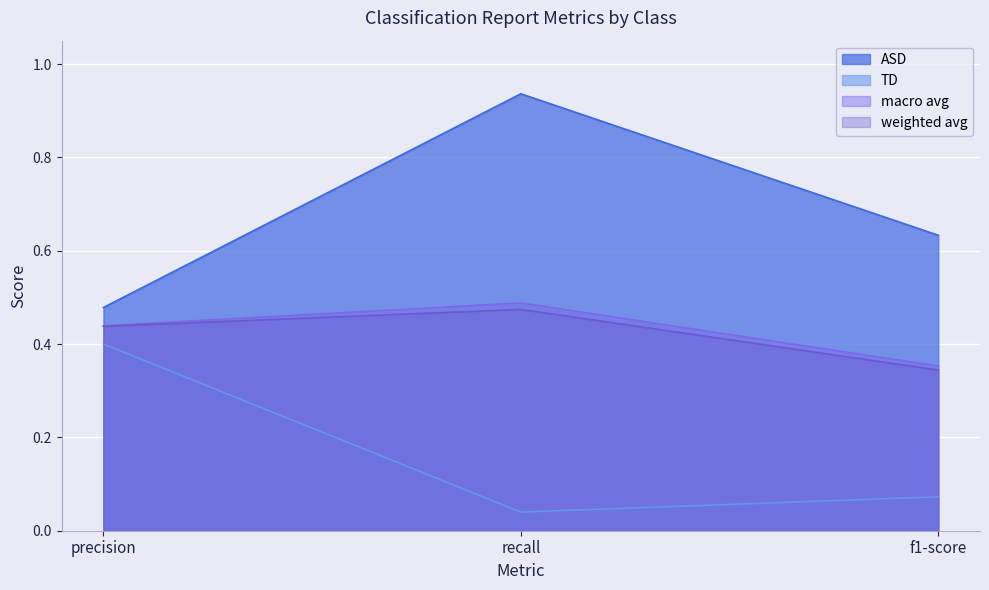

How many weighted avg values are between 0 and 1?

3